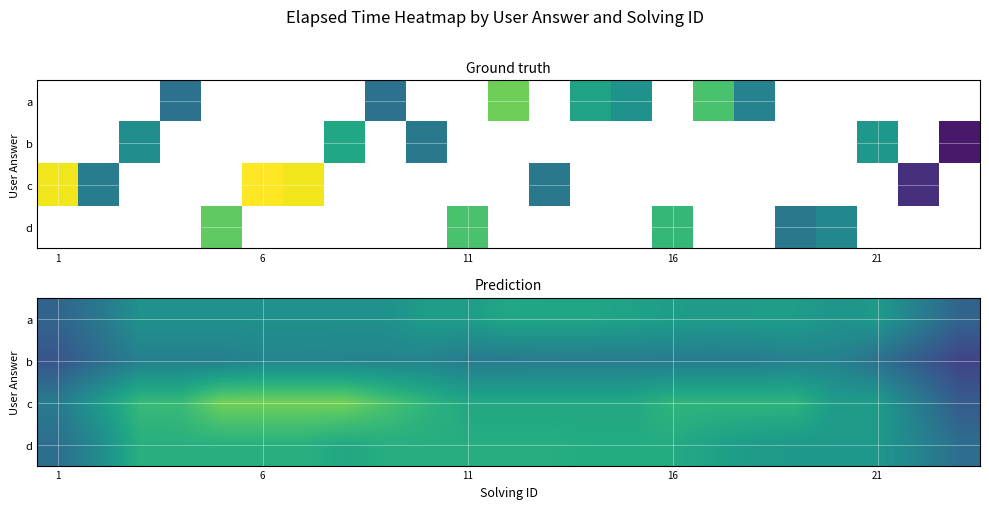

What is the difference between the maximum and minimum values in the a series?

12200.0